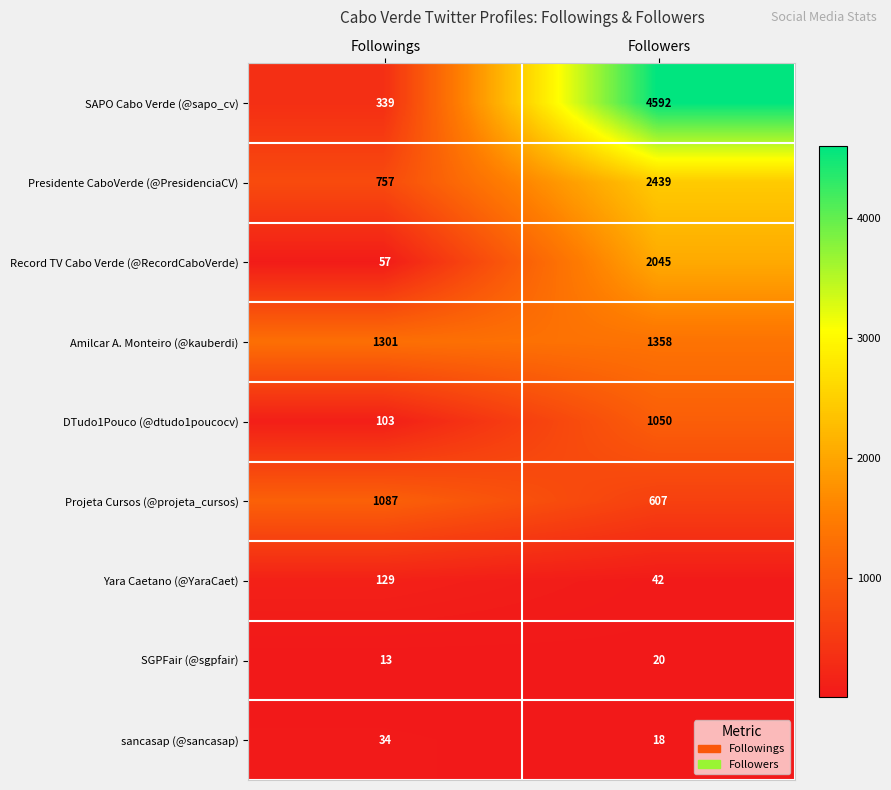

Reading right to left, list all the values displayed in this chart.

SAPO Cabo Verde (@sapo_cv): 4592	339
Presidente CaboVerde (@PresidenciaCV): 2439	757
Record TV Cabo Verde (@RecordCaboVerde): 2045	57
Amilcar A. Monteiro (@kauberdi): 1358	1301
DTudo1Pouco (@dtudo1poucocv): 1050	103
Projeta Cursos (@projeta_cursos): 607	1087
Yara Caetano (@YaraCaet): 42	129
SGPFair (@sgpfair): 20	13
sancasap (@sancasap): 18	34